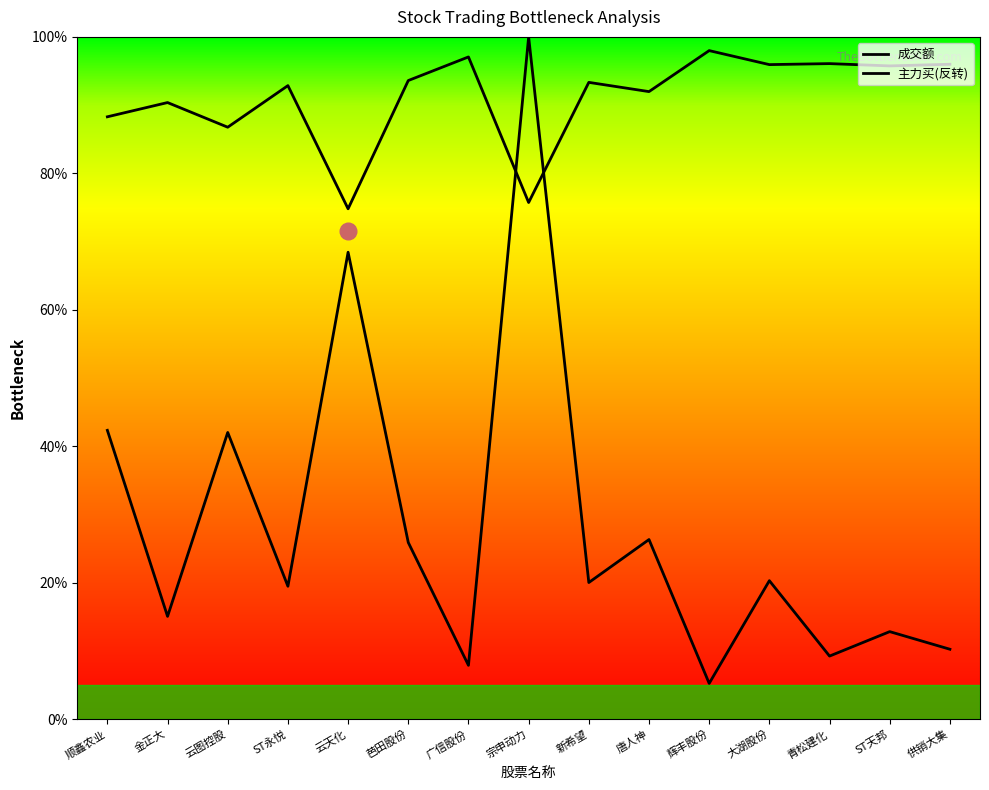

What value does the 成交额 series have at 大湖股份?

20.3